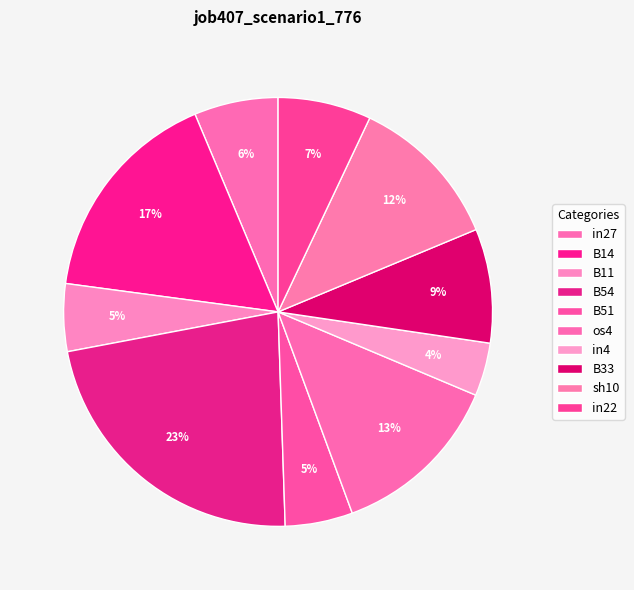

Is the sum of B14 and in27 greater than half?

No